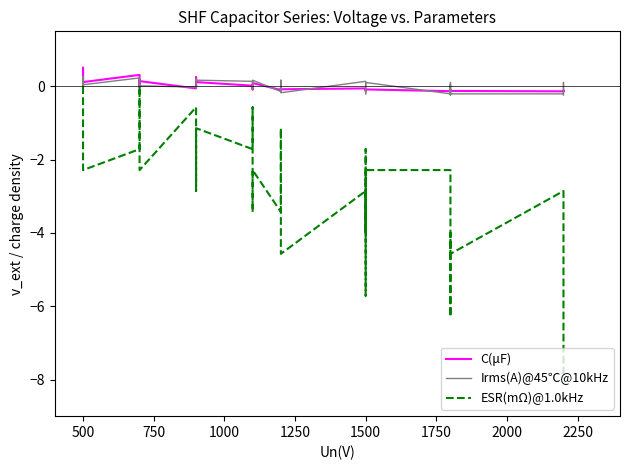

The value of ESR(mΩ)@1.0kHz at 1500 is -0.6. True or false?

False